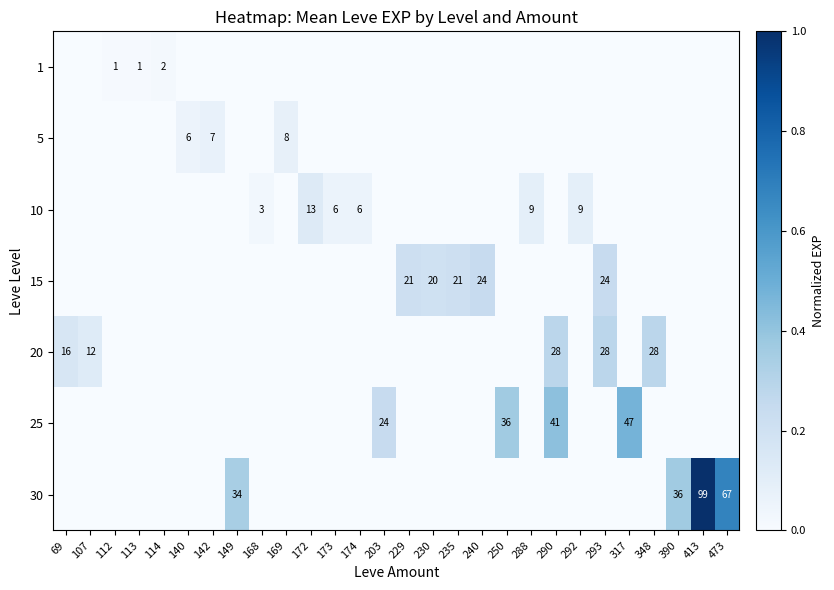

True or false: 20 has a value of 12 at 107.

True